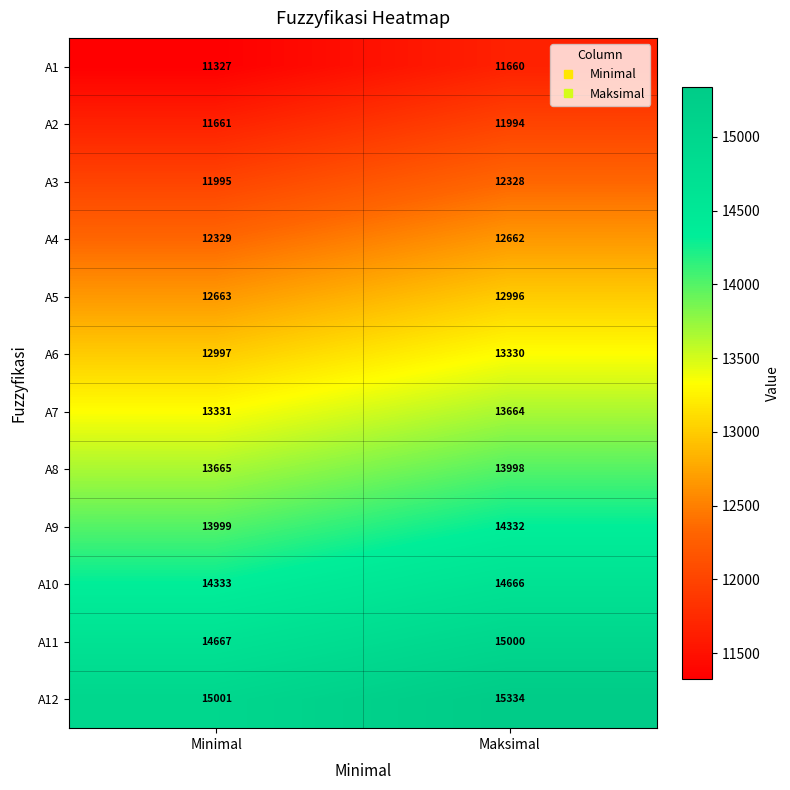

Reading left to right, list all the values displayed in this chart.

A1: Minimal=11327	Maksimal=11660
A2: Minimal=11661	Maksimal=11994
A3: Minimal=11995	Maksimal=12328
A4: Minimal=12329	Maksimal=12662
A5: Minimal=12663	Maksimal=12996
A6: Minimal=12997	Maksimal=13330
A7: Minimal=13331	Maksimal=13664
A8: Minimal=13665	Maksimal=13998
A9: Minimal=13999	Maksimal=14332
A10: Minimal=14333	Maksimal=14666
A11: Minimal=14667	Maksimal=15000
A12: Minimal=15001	Maksimal=15334